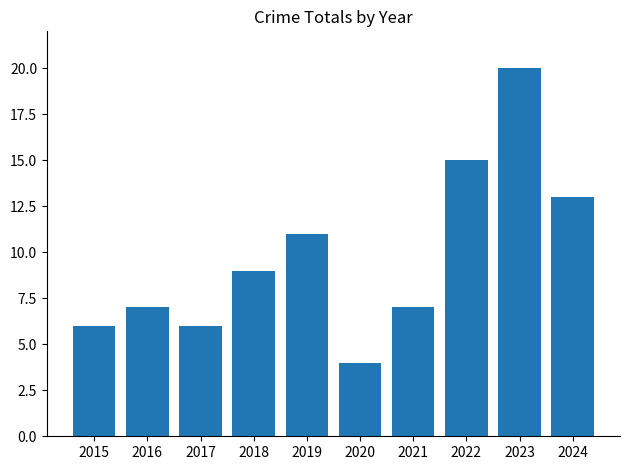

What is the average value?

10